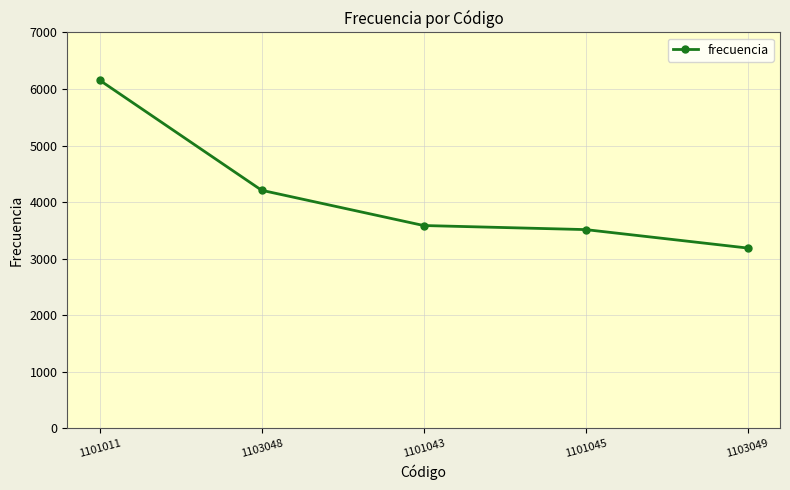

Reading left to right, transcribe all the data shown in this chart.

1101011=6155	1103048=4209	1101043=3586	1101045=3514	1103049=3188